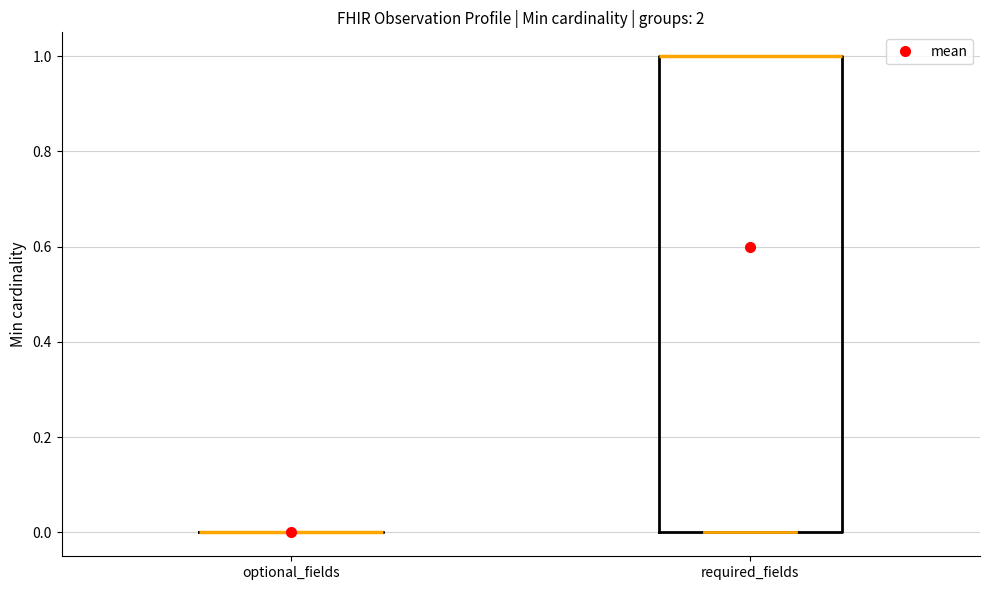

Reading left to right, read every box against the y-axis: the position of its median line, the range the box covers, and the ends of its whiskers. The values are not printed on the chart, so give them approximately, as read against the axis.

optional_fields: box collapsed to a line at 0, whiskers 0 to 0
required_fields: median 1 (drawn on the box's upper edge), box 0 to 1, whiskers 0 to 1